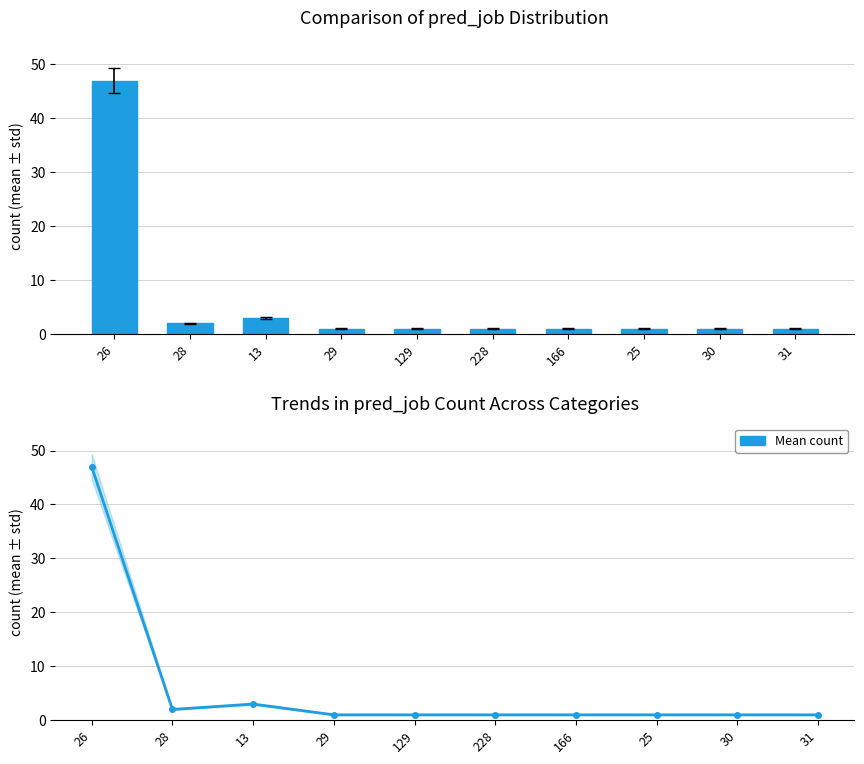

What is the sum of the pred_job count values at 25 and 129?

2